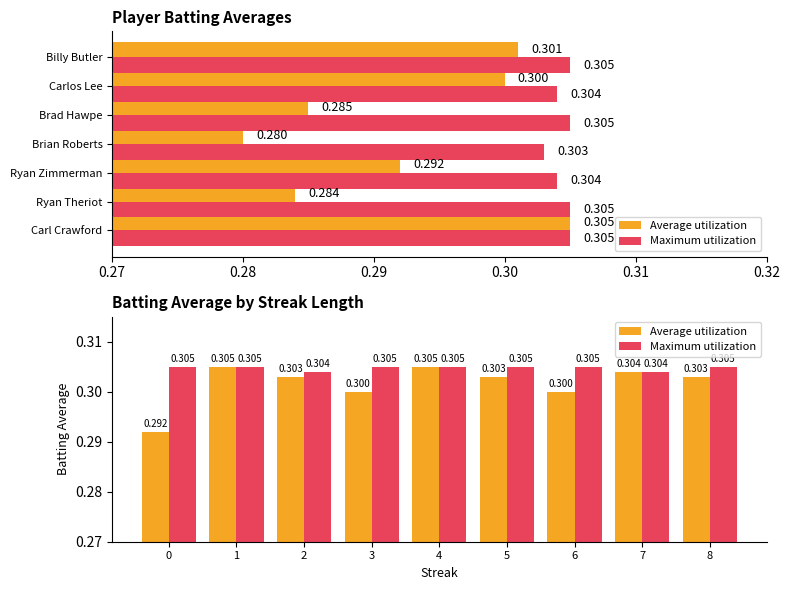

Which series changed the most between 3 and 5?

Average utilization